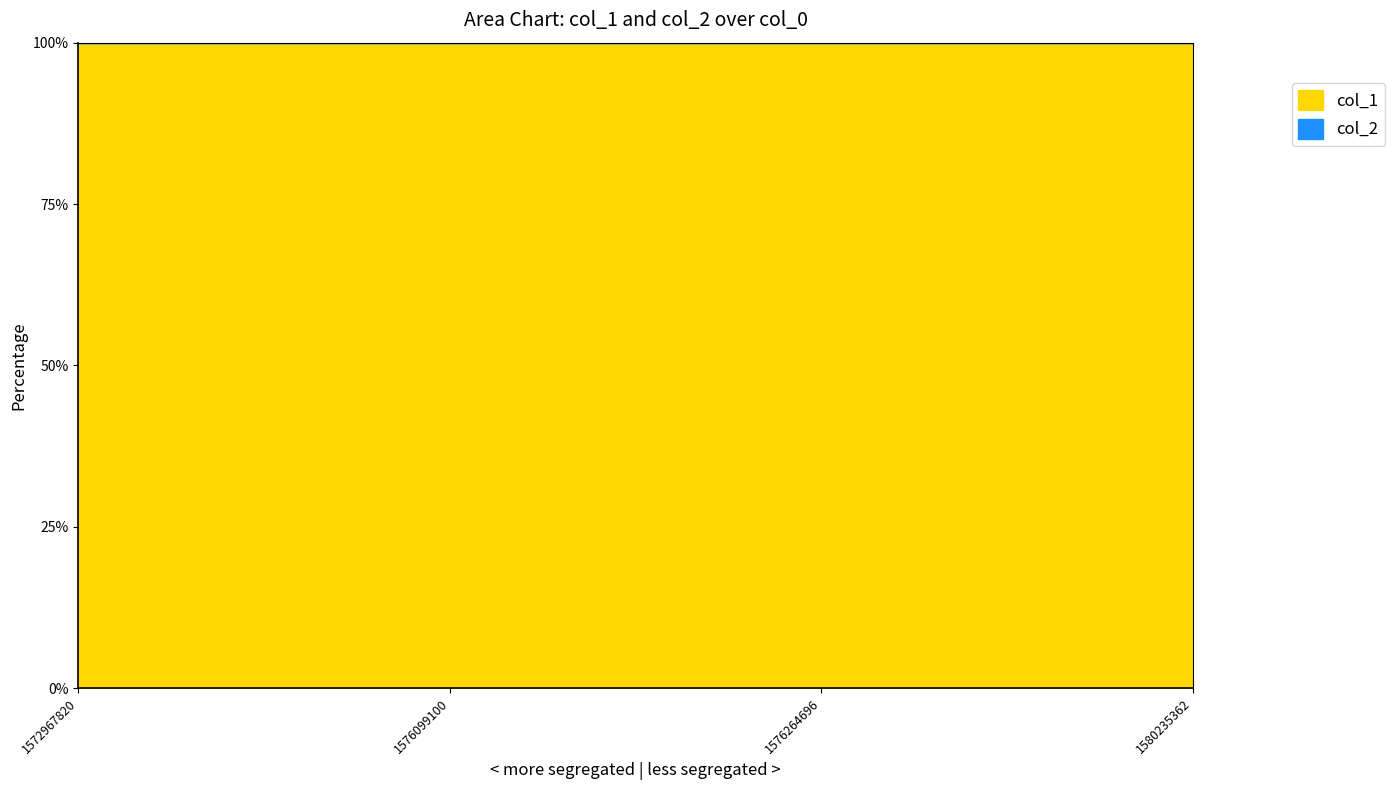

What is the average value of the col_1 series?

16